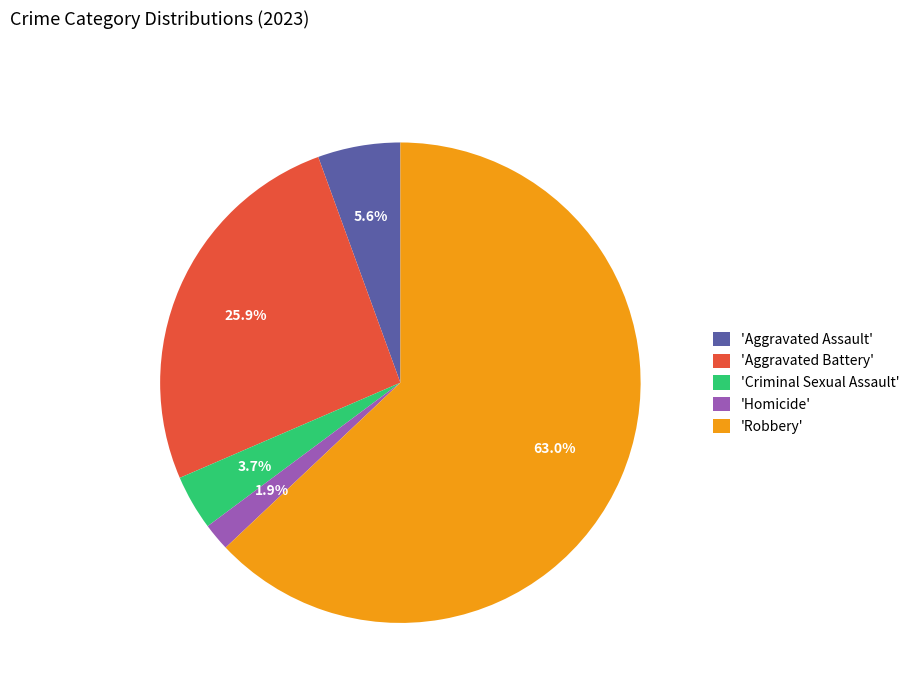

Rank the categories by value from lowest to highest.

'Homicide', 'Criminal Sexual Assault', 'Aggravated Assault', 'Aggravated Battery', 'Robbery'